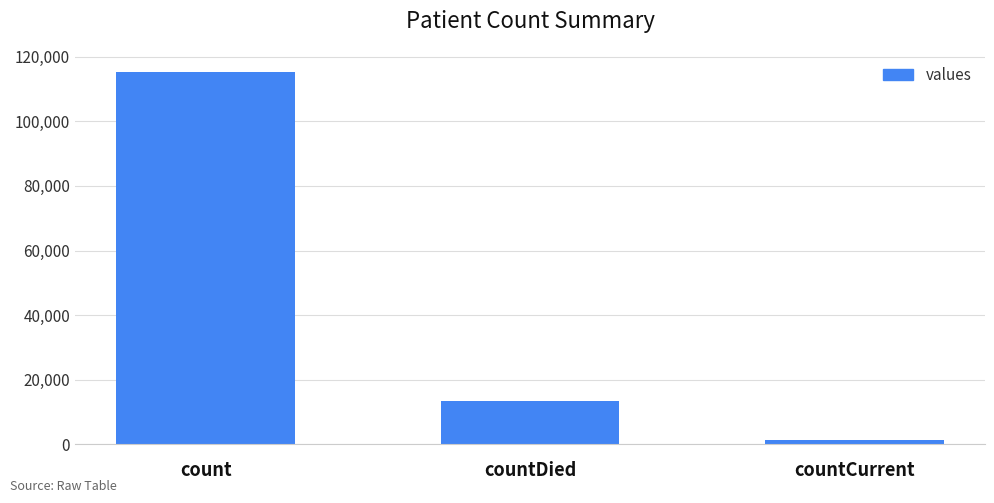

Reading left to right, transcribe all the data shown in this chart.

count=115379	countDied=13343	countCurrent=1383